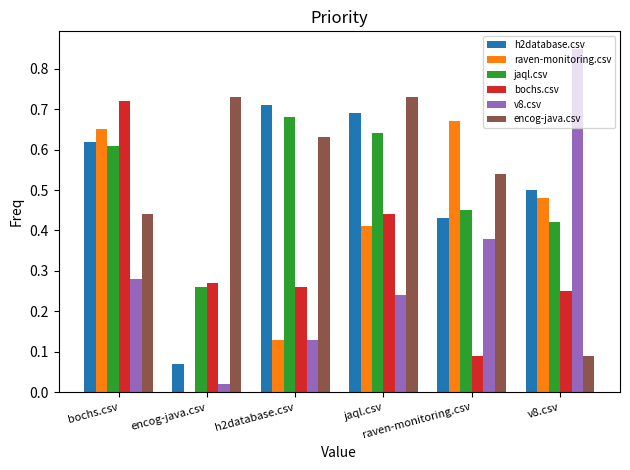

Reading right to left, list all the values displayed in this chart.

h2database.csv: 0.5	0.4	0.7	0.7	0.1	0.6
raven-monitoring.csv: 0.5	0.7	0.4	0.1	0.0	0.7
jaql.csv: 0.4	0.5	0.6	0.7	0.3	0.6
bochs.csv: 0.2	0.1	0.4	0.3	0.3	0.7
v8.csv: 0.8	0.4	0.2	0.1	0.0	0.3
encog-java.csv: 0.1	0.5	0.7	0.6	0.7	0.4